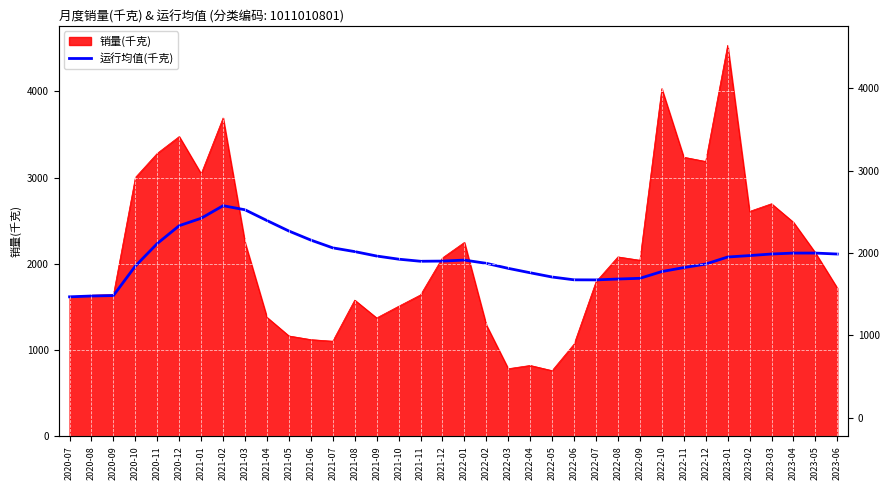

Is it true that the value at 2020-09 is 720.1?

False